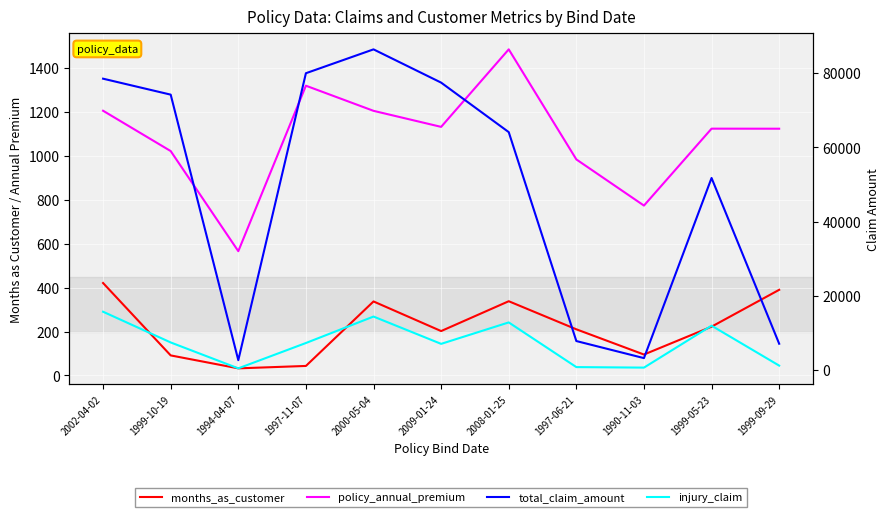

What is the minimum value shown in the chart?

32.0